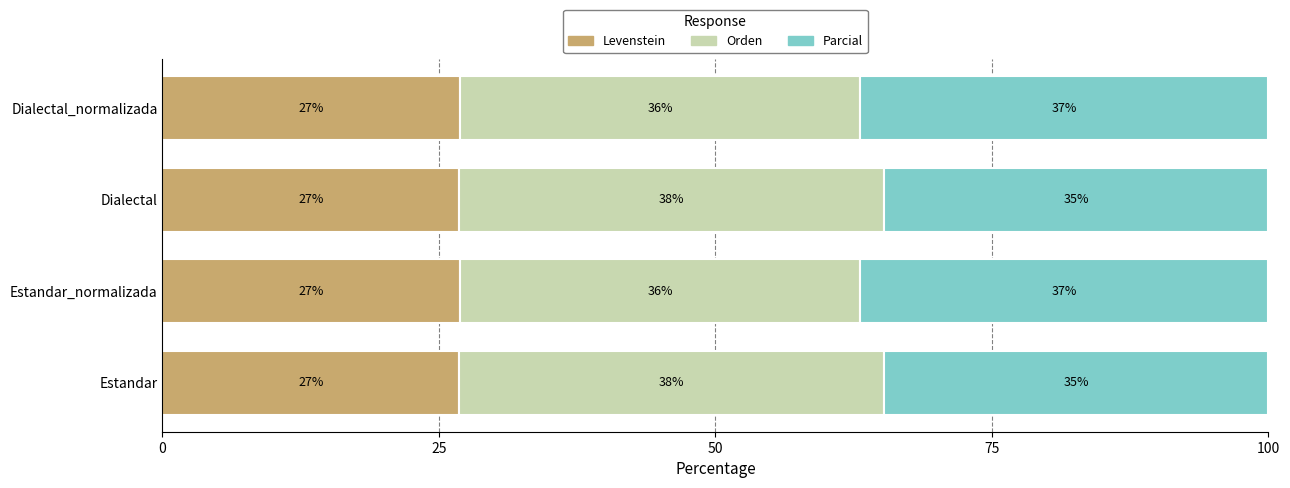

What is the total value across all series at Estandar?

100.0